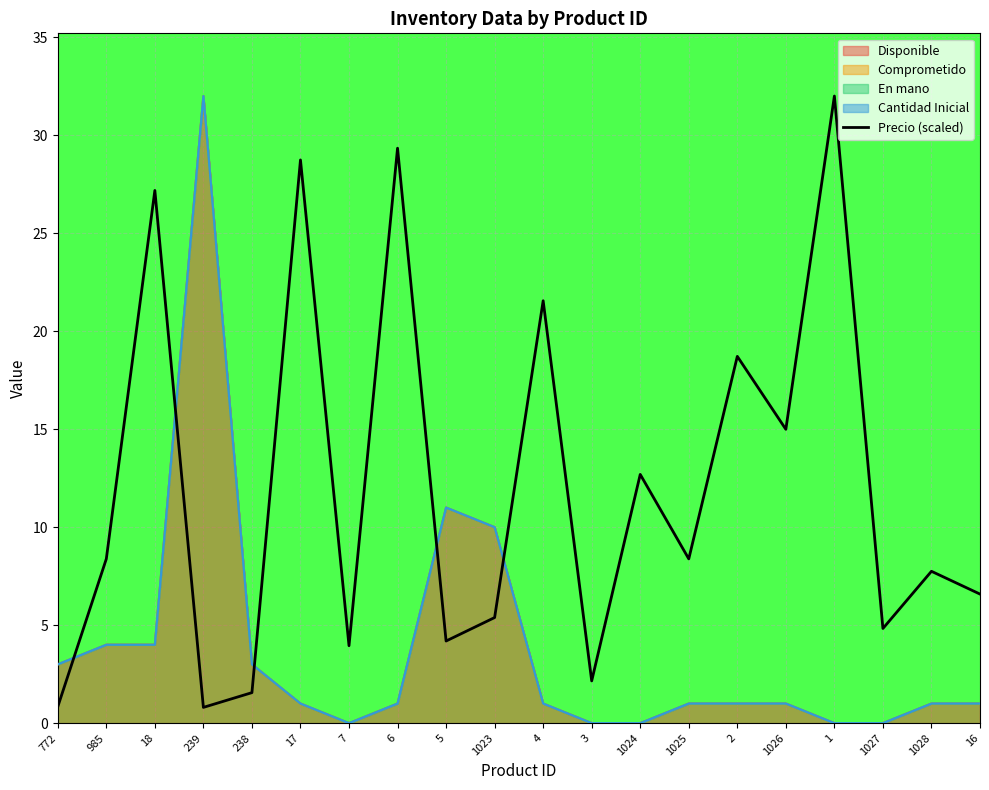

Approximately how many times larger is the value at 6 compared to 238?

18.8